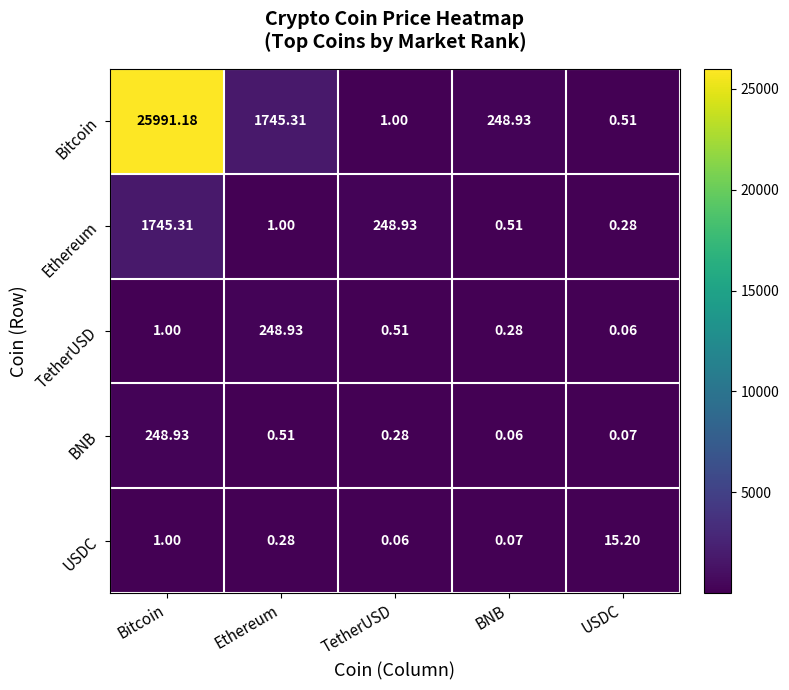

How many distinct data groups are displayed?

5